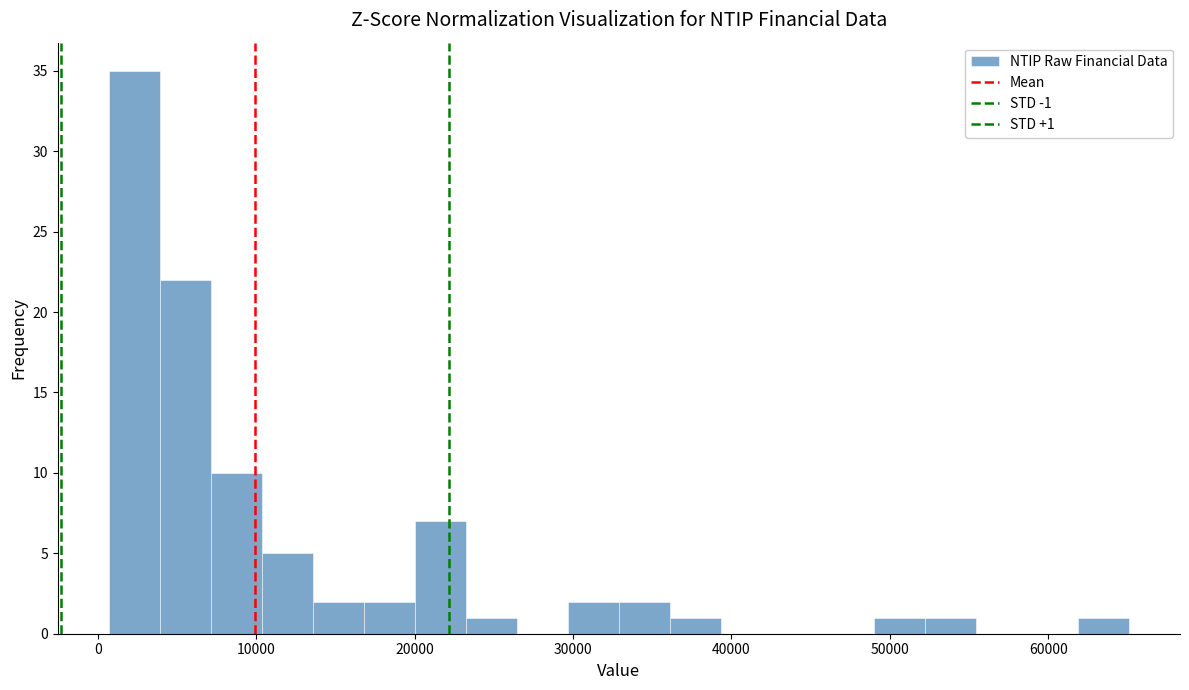

Around what value on the x-axis is the tallest bar? Give the approximate position of its centre, as read against the axis.

2000